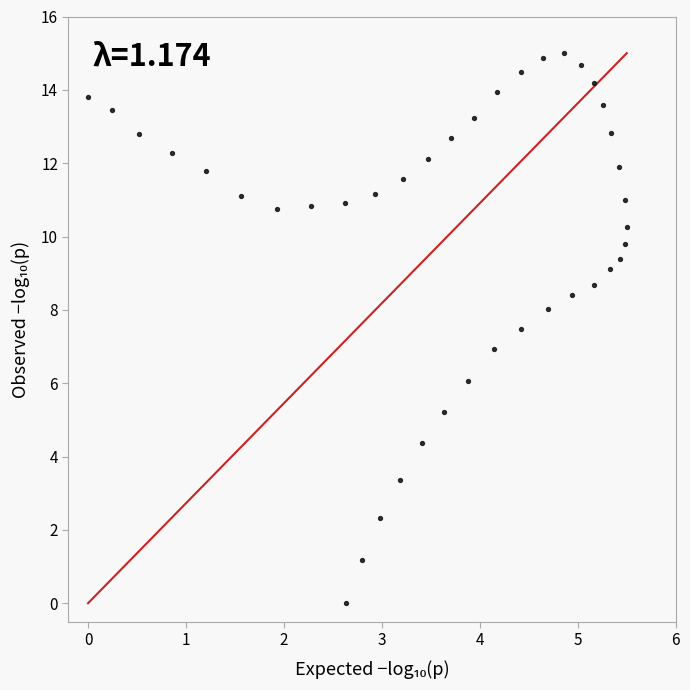

What is the range of X values (max minus min)?

5.5